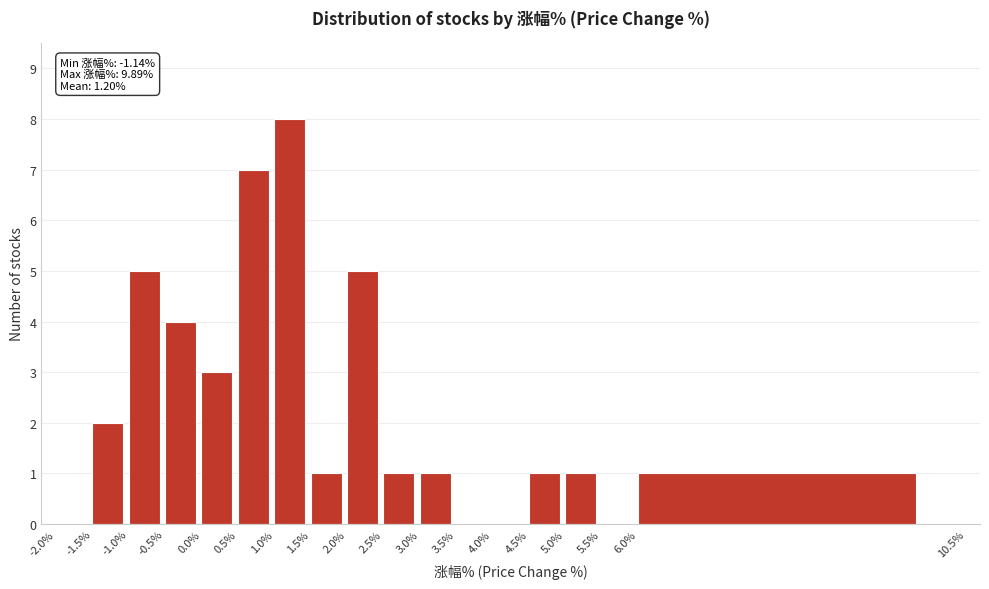

Over which range of the x-axis is the bar tallest?

1.0% to 1.5%